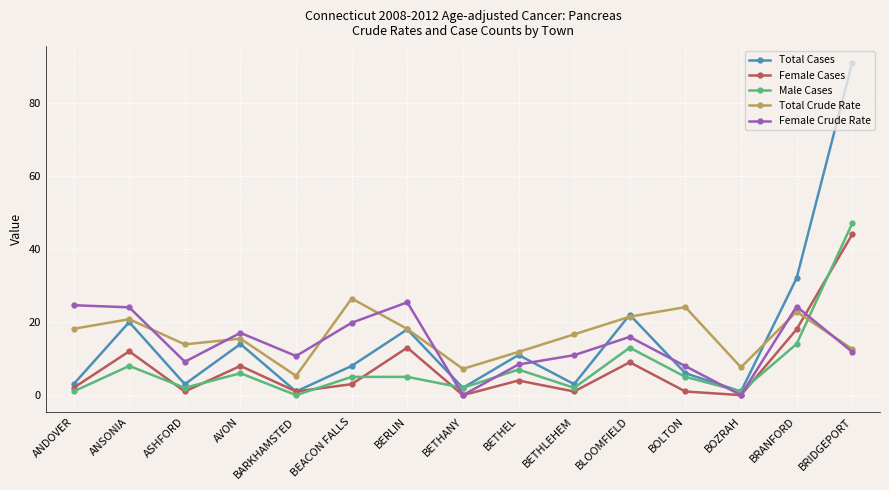

What is the label of the 6th point from the right?

BETHLEHEM